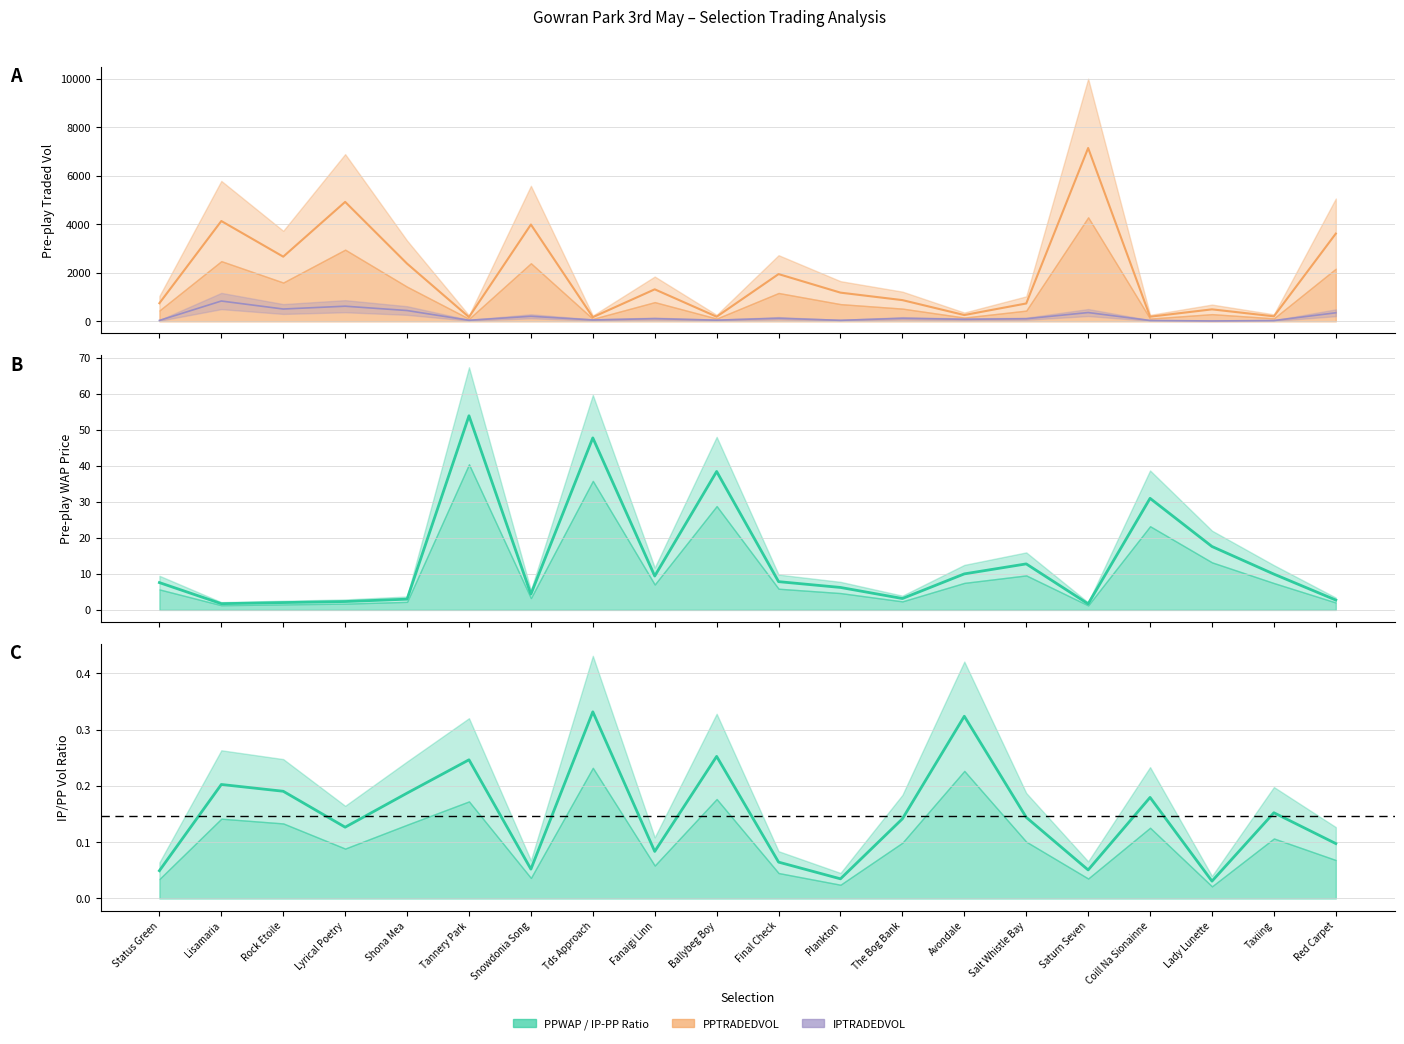

At Coill Na Sionainne, list the series in order from smallest to largest.

PPWAP, IPTRADEDVOL, PPTRADEDVOL